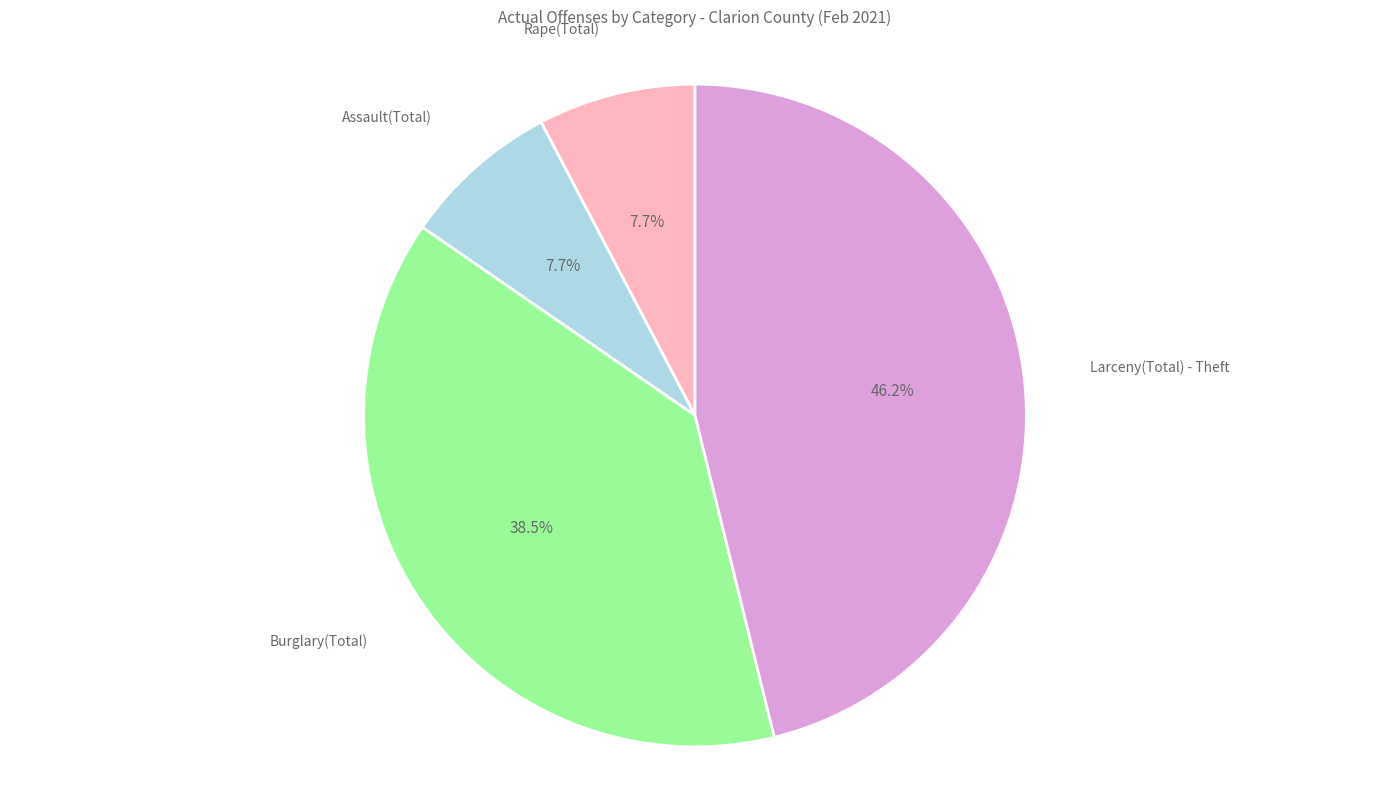

To the nearest percent, what portion does Larceny(Total) - Theft represent?

46%